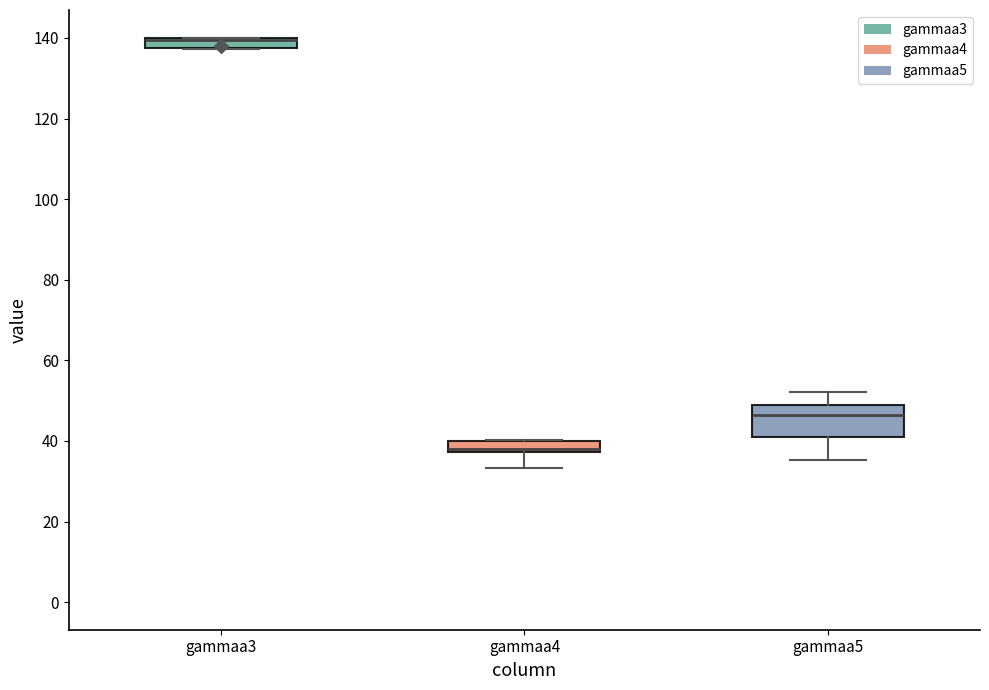

Which box is the tallest, from its lower edge to its upper edge?

gammaa5